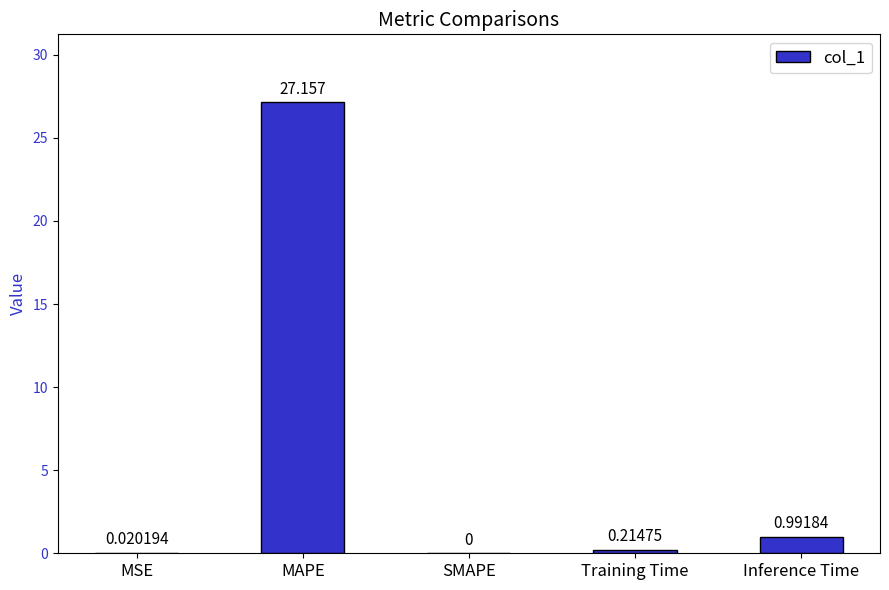

Where is the data nearest to the value 13?

Inference Time